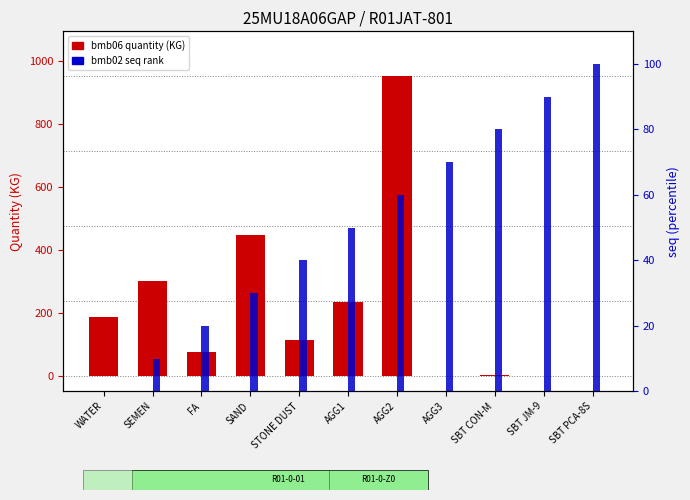

Rank the categories by bmb02 seq (normalized) value from lowest to highest.

WATER, SEMEN, FA, SAND, STONE DUST, AGG1, AGG2, AGG3, SBT CON-M, SBT JM-9, SBT PCA-8S